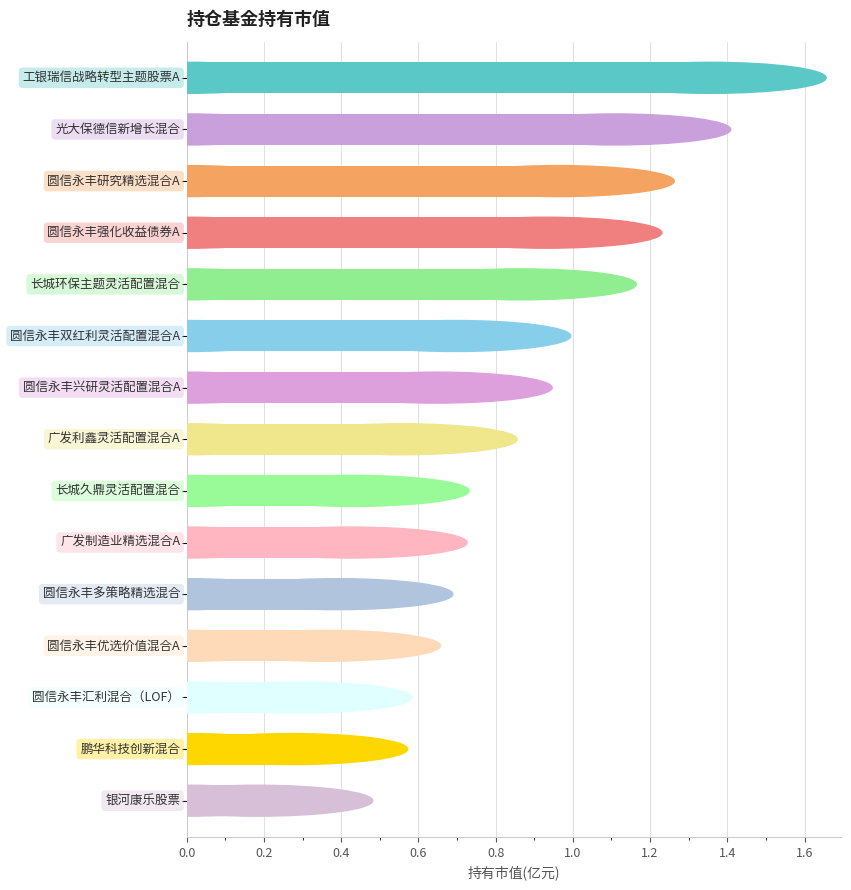

Count the number of data series in this chart.

1